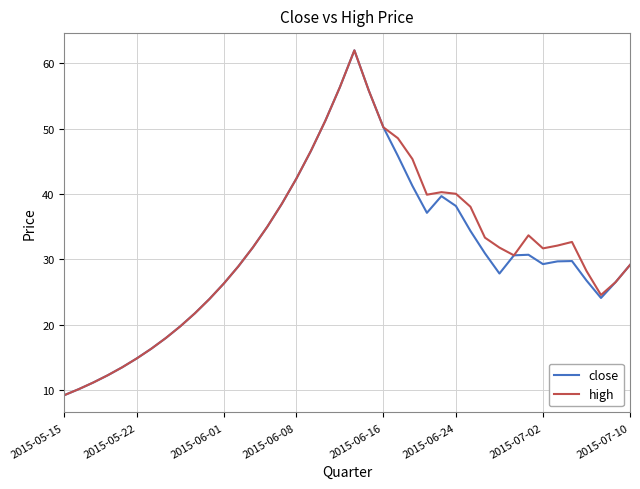

What is the minimum value shown in the chart?

9.2